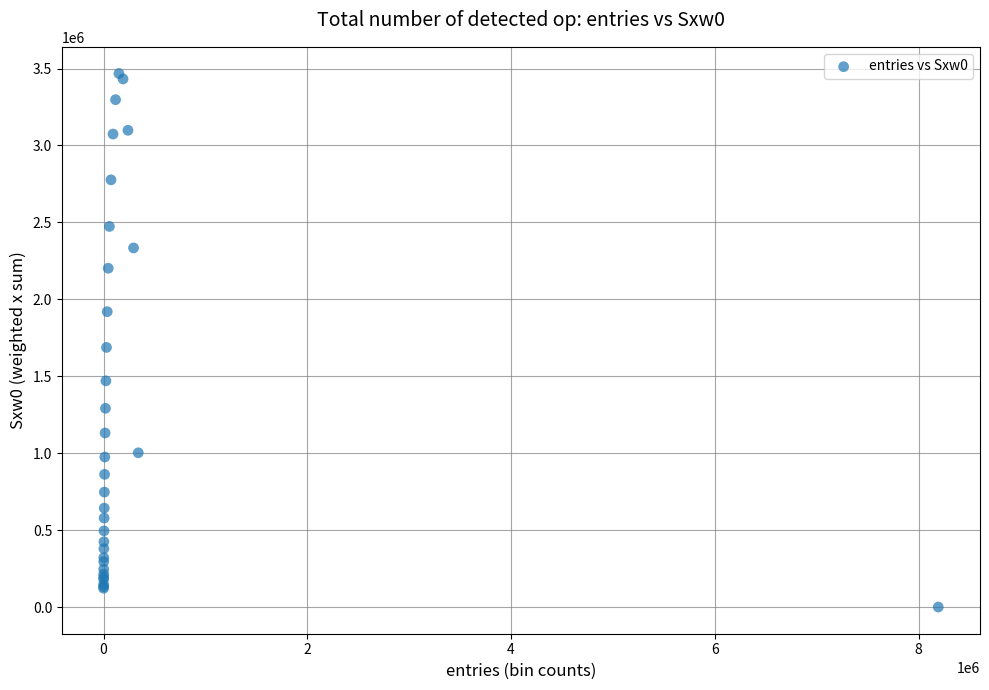

What Y value in the scatter plot is closest to 1733815?

1687320